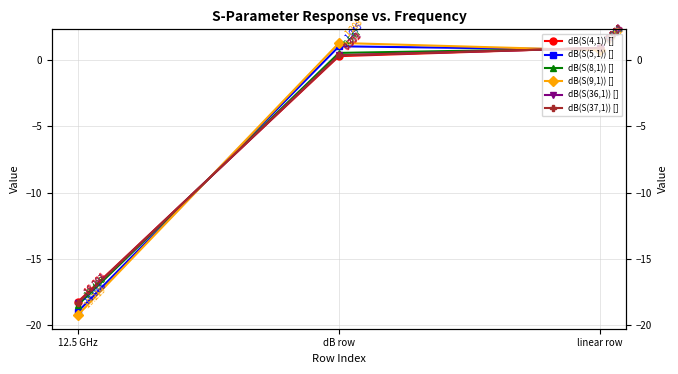

What is the value of the dB(S(8,1)) [] point at the 3rd from the left?

0.9